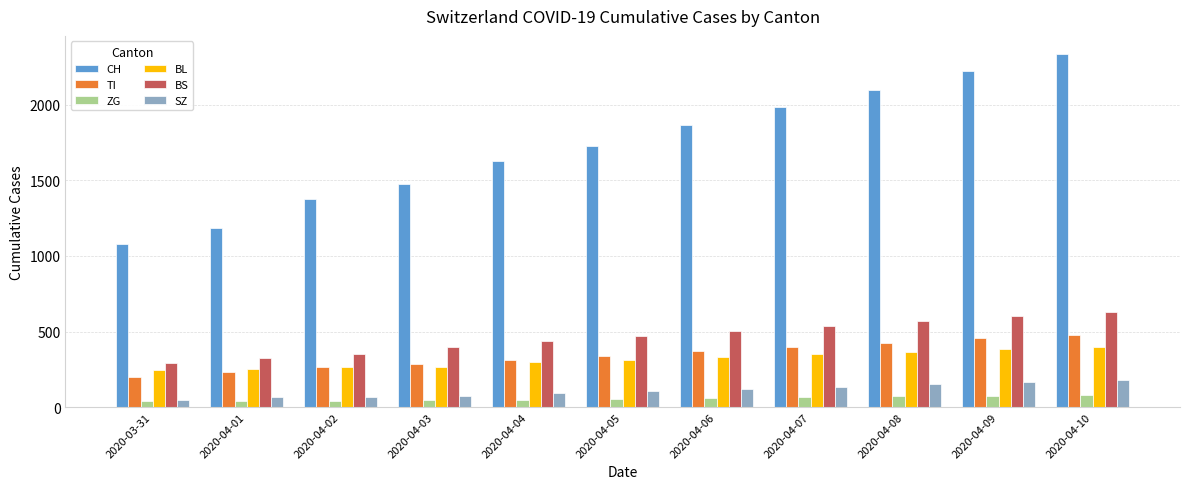

True or false: CH has a value of 2340 at 2020-04-10.

True